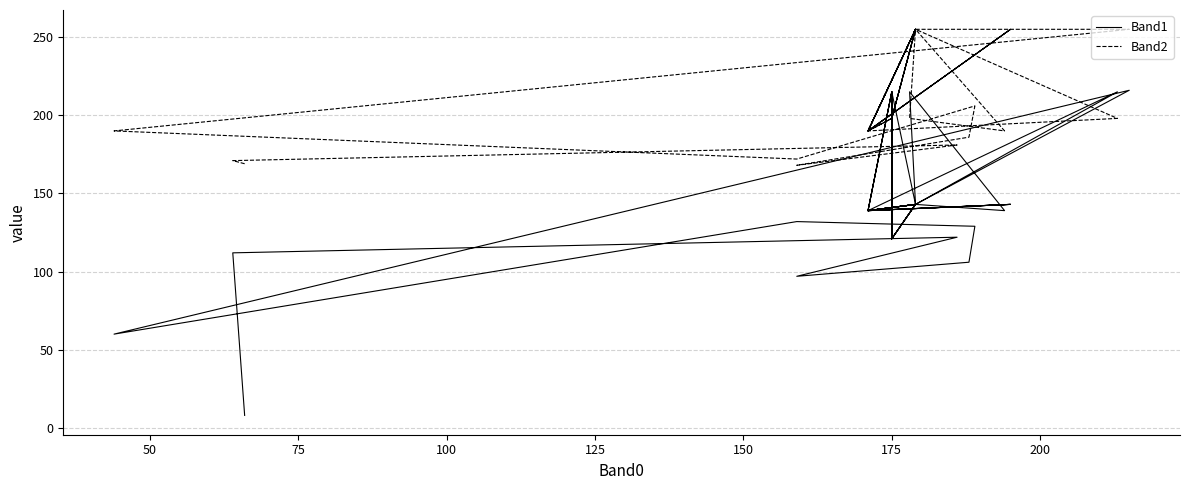

What is the difference between the maximum and second lowest values in the Band2 series?

86